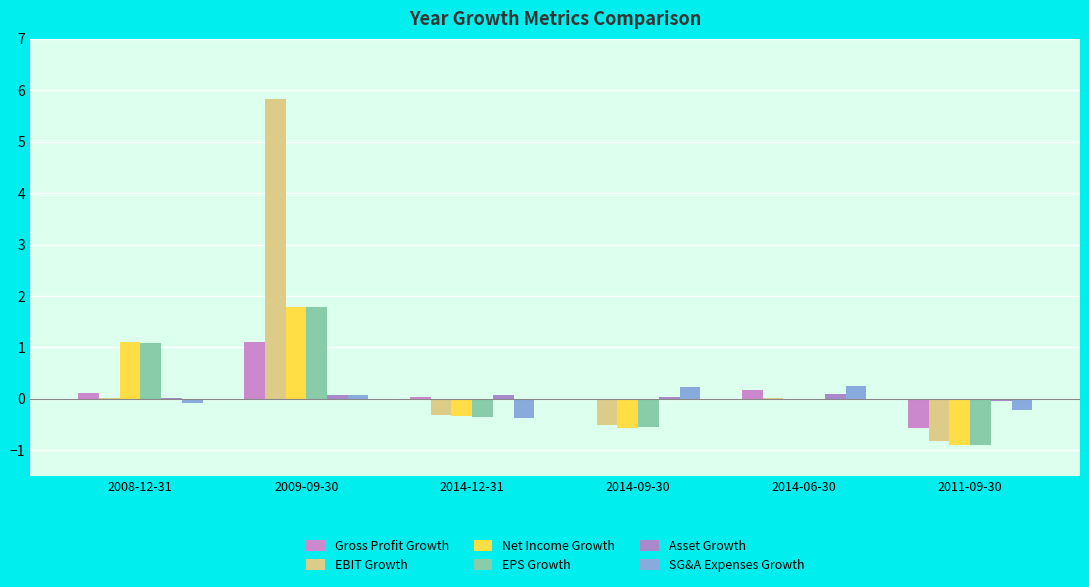

What is the difference between the EBIT Growth values at 2009-09-30 and 2014-12-31?

6.2